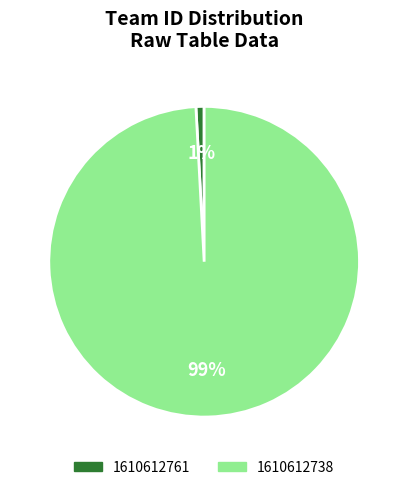

Which has a higher value, 1610612761 or 1610612738?

1610612738